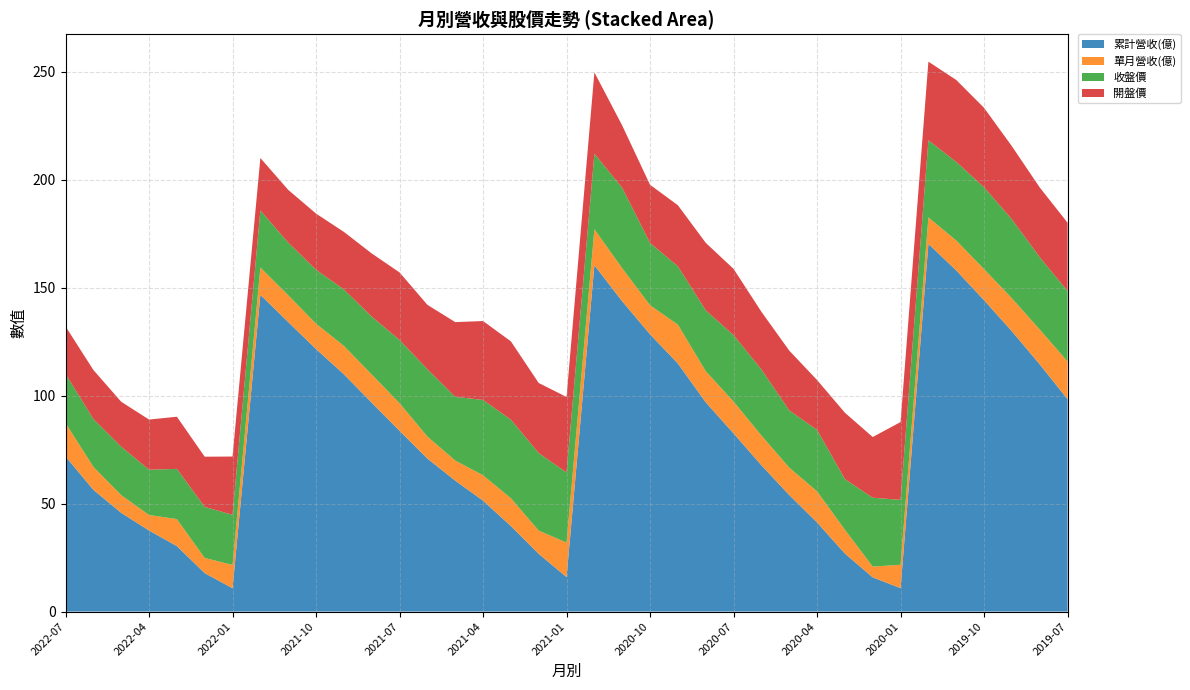

Reading left to right, transcribe all the data shown in this chart.

累計營收(億): 71.9	56.4	45.7	37.5	30.3	17.8	10.8	146.7	134.1	121.6	109.9	96.8	83.7	70.9	60.7	51.4	39.6	26.7	16.0	160.4	143.7	128.4	114.9	96.9	82.5	67.8	54.0	41.3	26.9	15.8	10.8	170.3	158.0	144.2	129.8	114.5	98.3
單月營收(億): 15.5	10.7	8.2	7.2	12.5	7.0	10.8	12.6	12.4	11.7	13.2	13.1	12.8	10.2	9.3	11.8	12.9	10.8	16.0	16.7	15.3	13.5	18.0	14.4	14.8	13.8	12.7	14.4	11.0	5.0	10.8	12.2	13.9	14.4	15.3	16.1	17.5
收盤價: 22.7	22.1	22.4	20.9	23.2	23.6	23.2	26.4	24.4	25.0	26.1	26.8	29.2	31.2	29.5	34.9	36.4	35.9	32.5	35.0	37.2	28.9	27.0	28.2	30.8	30.6	26.5	28.4	23.4	31.9	30.1	35.8	36.4	37.9	36.5	33.5	32.6
開盤價: 22.1	22.7	20.8	23.2	24.1	23.2	27.0	24.3	24.4	26.0	26.6	29.2	31.3	29.8	34.6	36.5	36.2	32.5	35.0	37.7	28.9	26.9	28.3	31.2	30.7	26.7	27.7	23.1	30.8	28.1	36.0	36.4	38.0	36.8	33.9	32.3	31.6